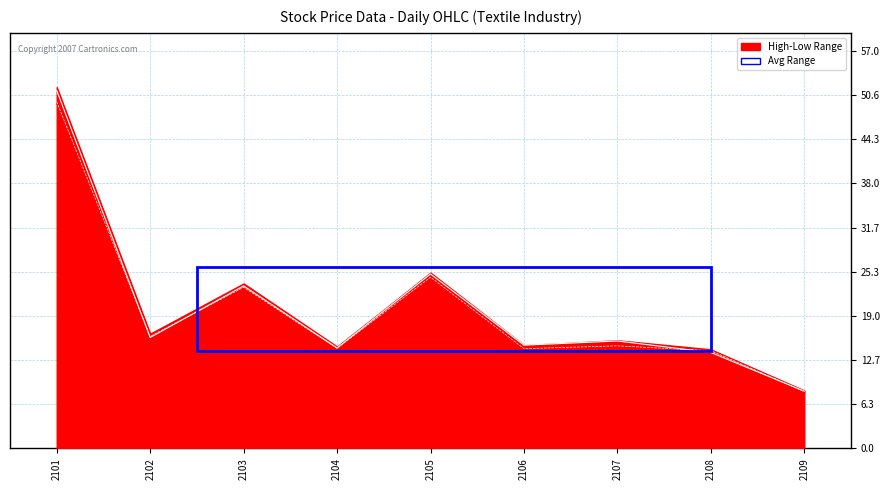

What is the sum of the values at 2101 and 2103?

74.6